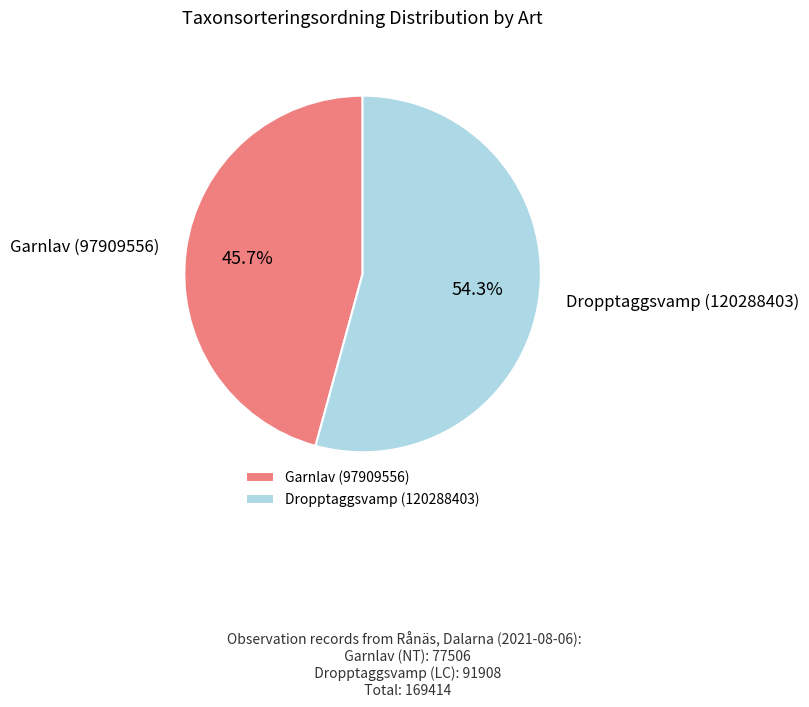

Is there a majority slice in this chart?

Yes